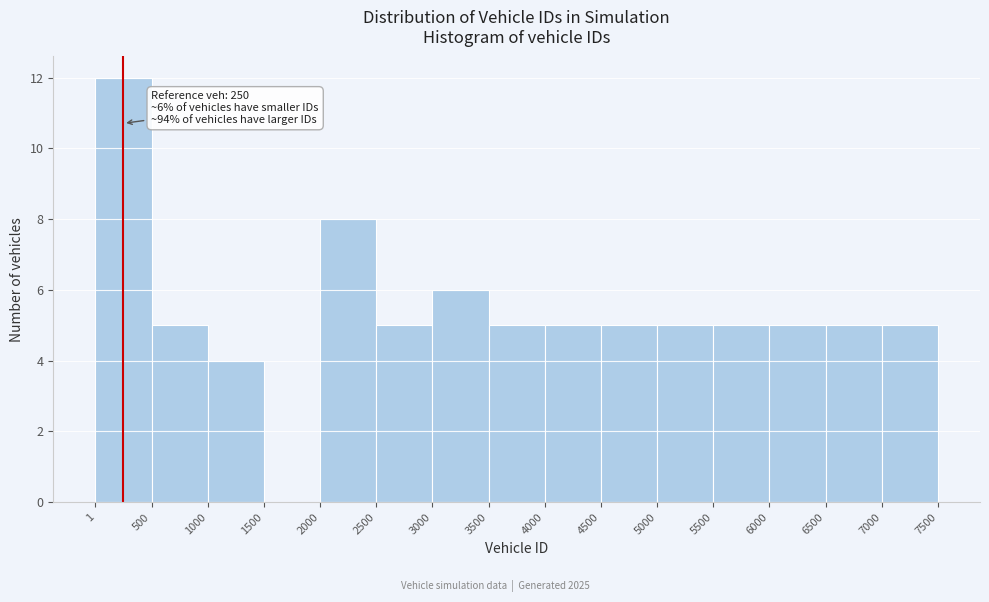

Over which range of the x-axis is the bar tallest?

1 to 500